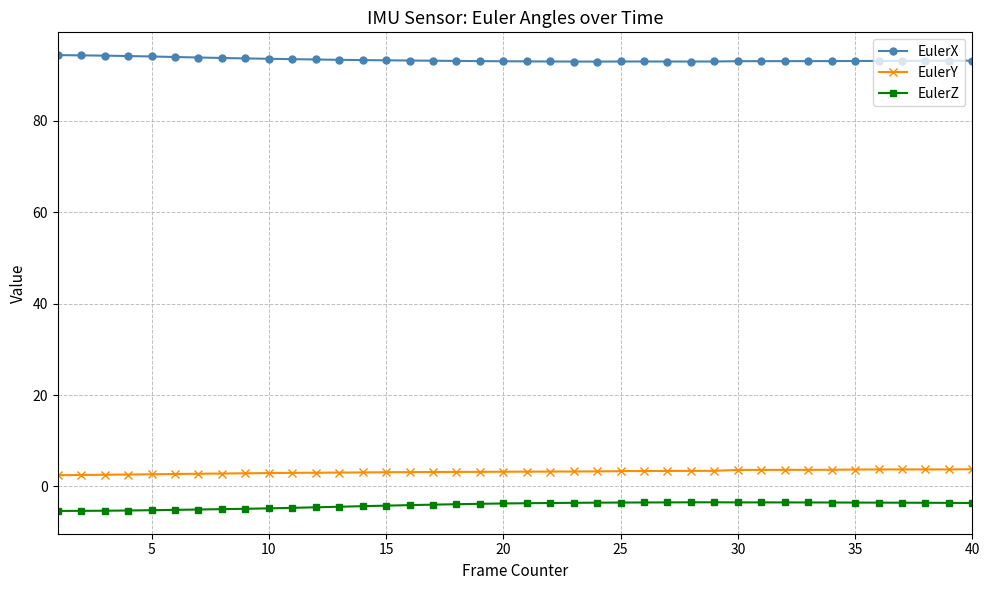

What are all the series names shown in the legend?

EulerX, EulerY, EulerZ